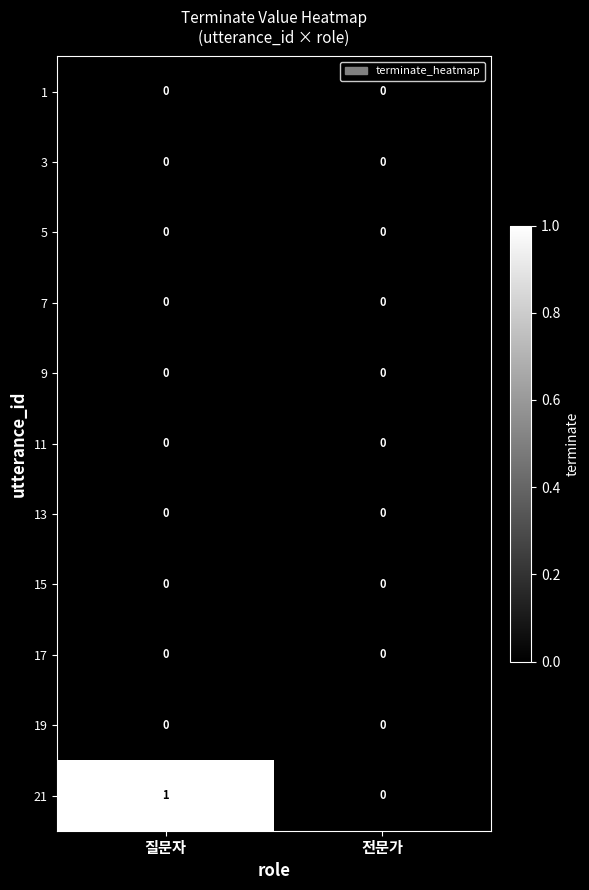

Which category has the highest value across all series?

질문자